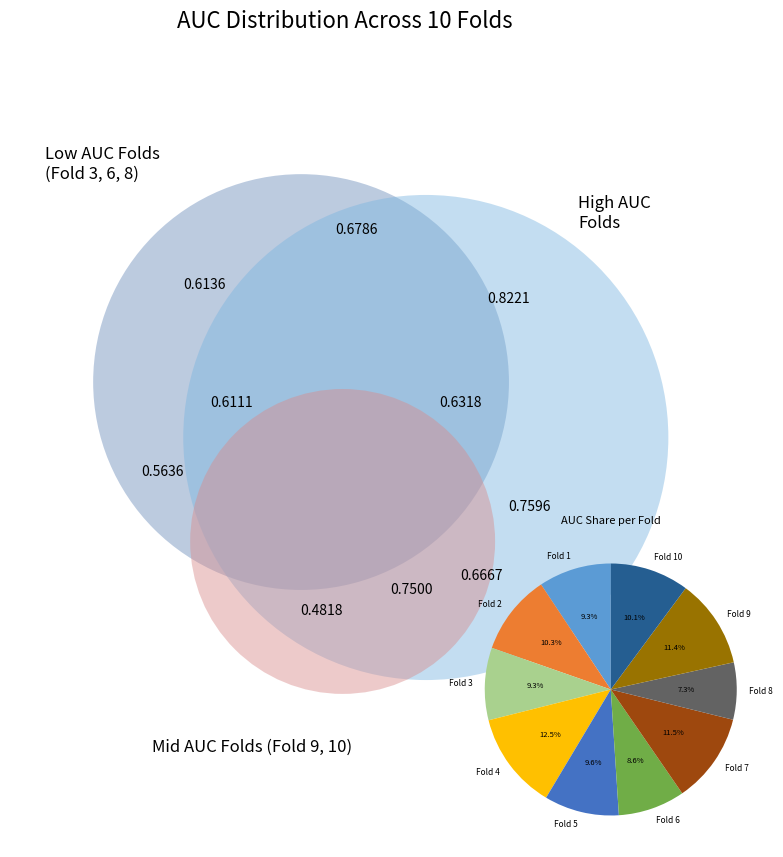

Is there any slice that represents more than half of the pie?

No